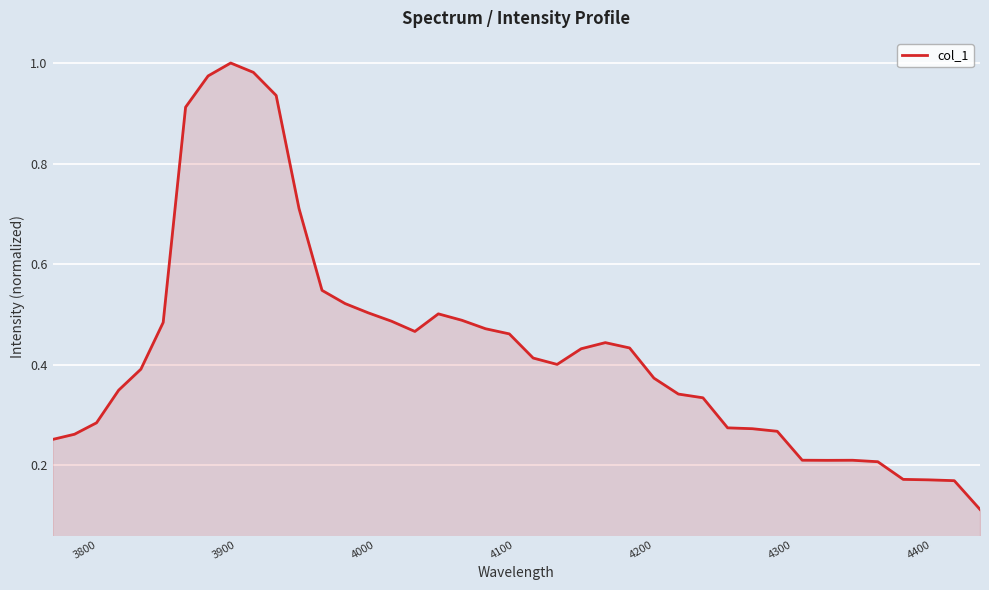

Does the chart display data point markers on the line(s)?

No